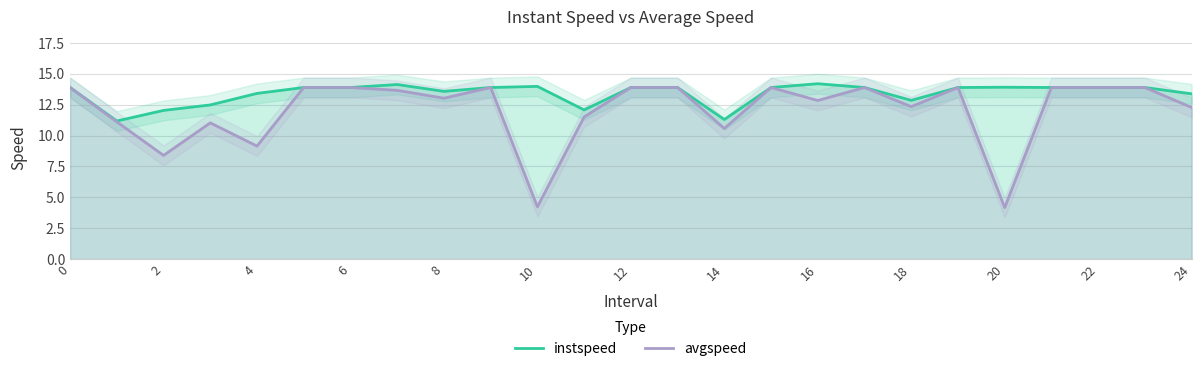

What is the difference between the second highest and second lowest values in the instspeed series?

2.8